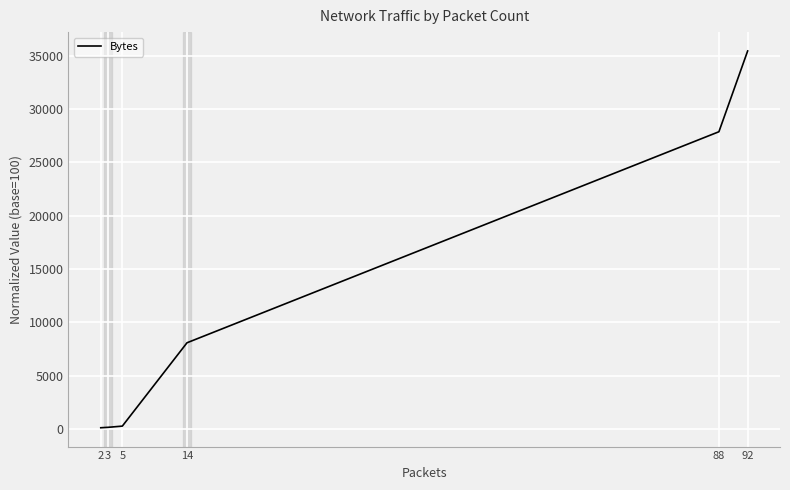

True or false: the data has more than 1 interior local peaks.

False